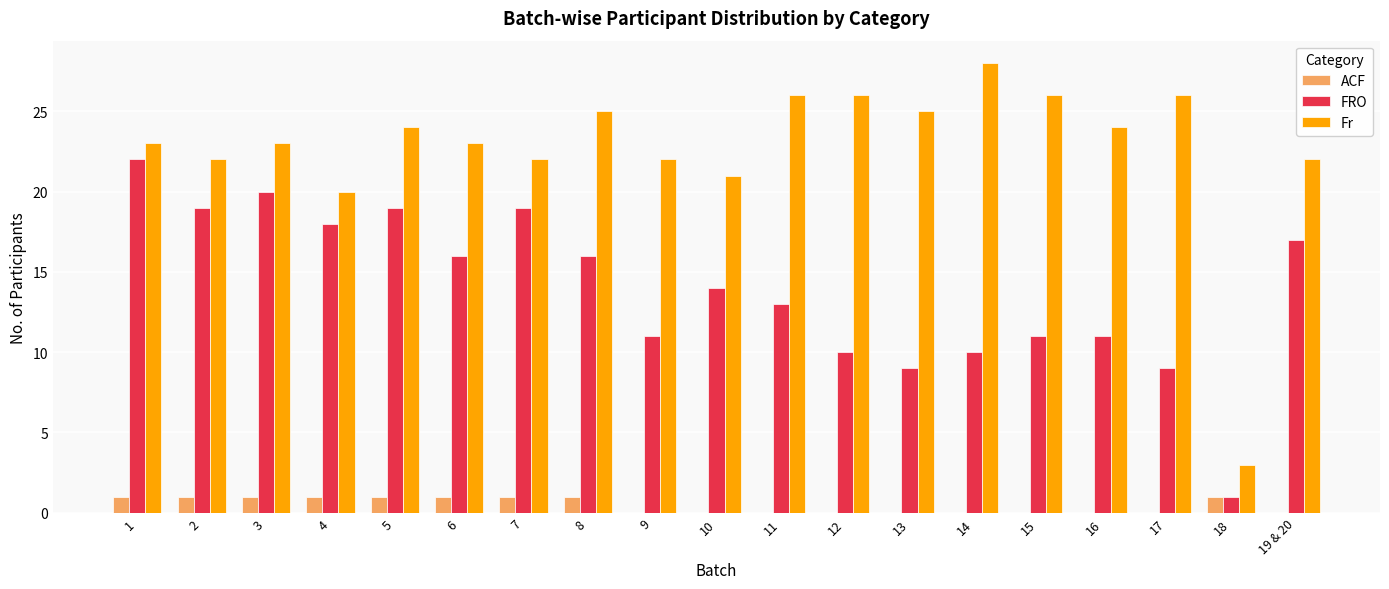

At which label does Fr reach its peak?

14